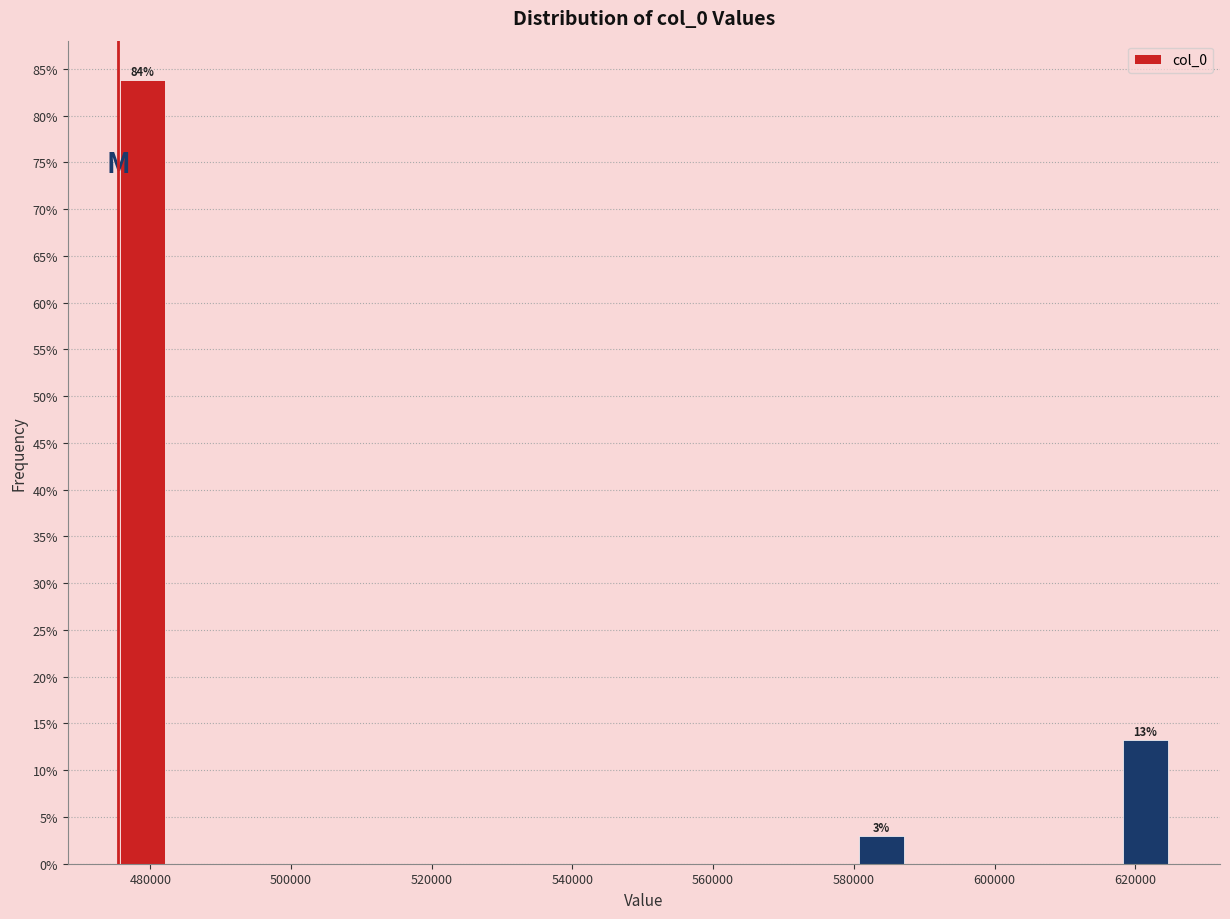

Read against the x-axis, roughly where is the centre of the tallest bar?

478000